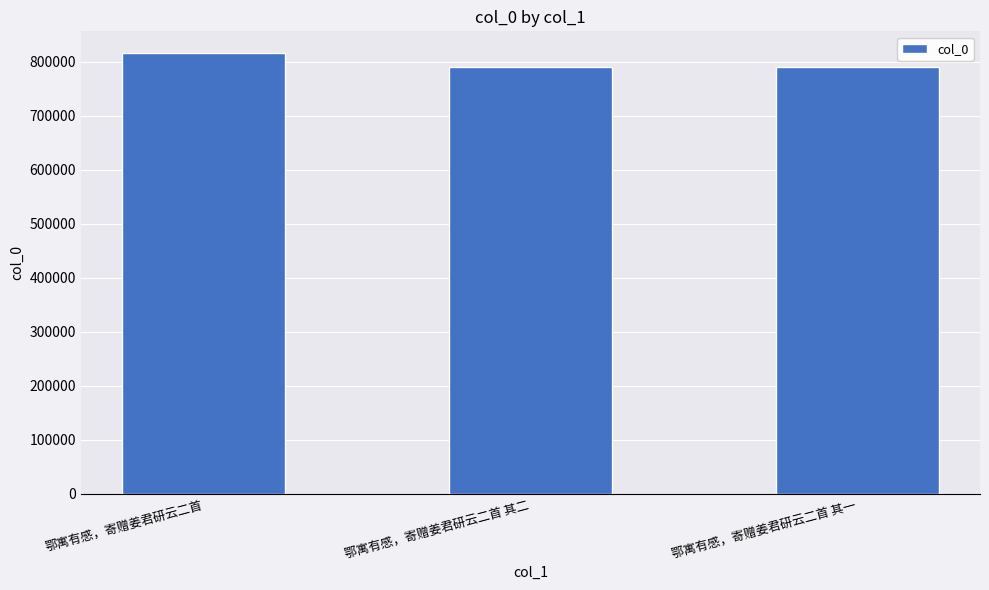

How many series are shown in this chart?

1